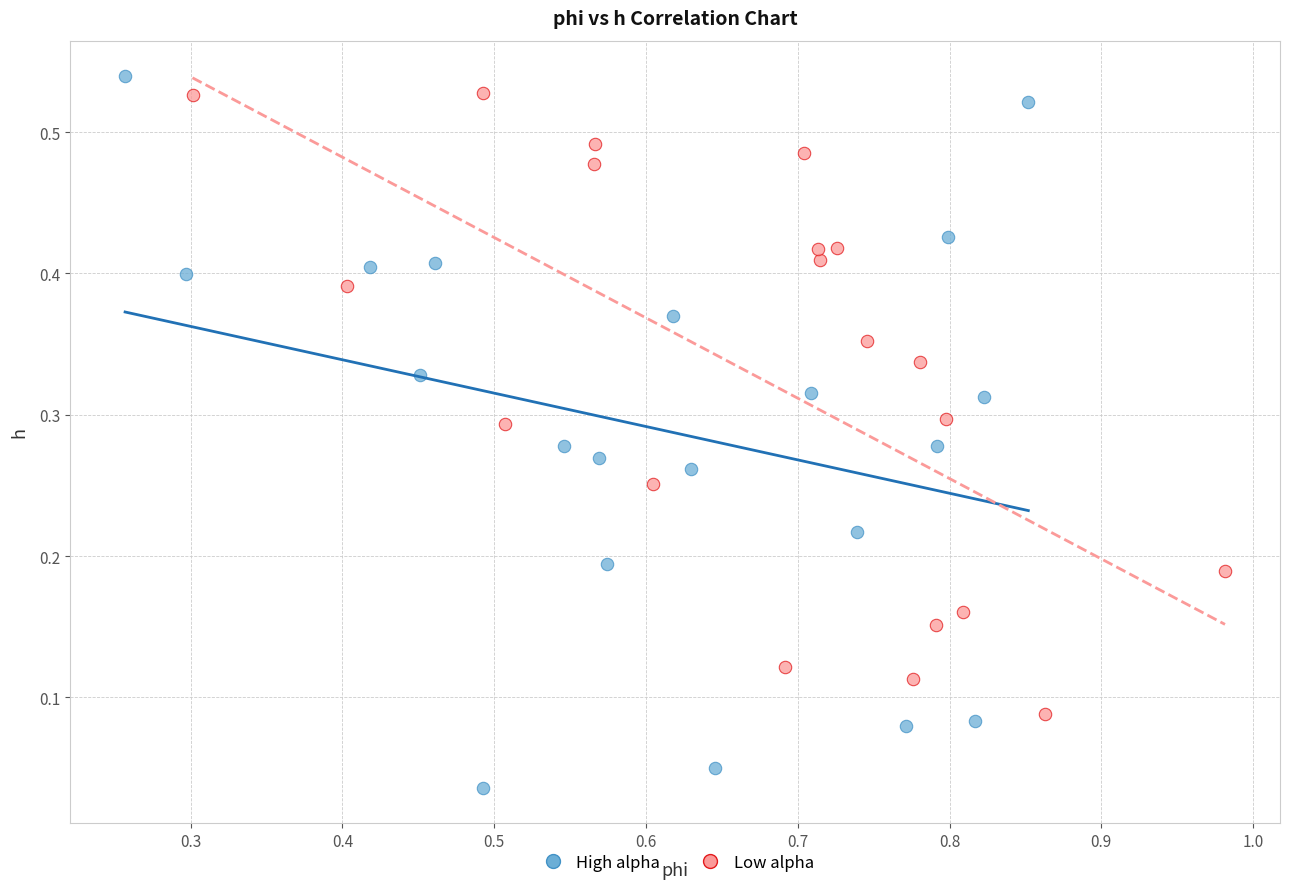

Which series reaches the minimum Y coordinate?

High alpha